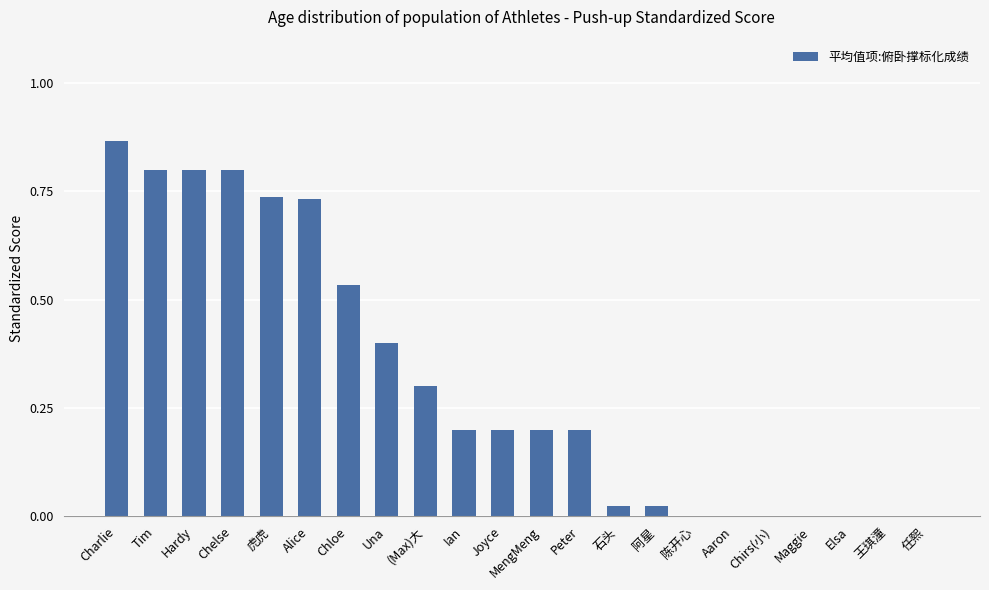

What is the sum of the values at Hardy and 任熙?

0.8